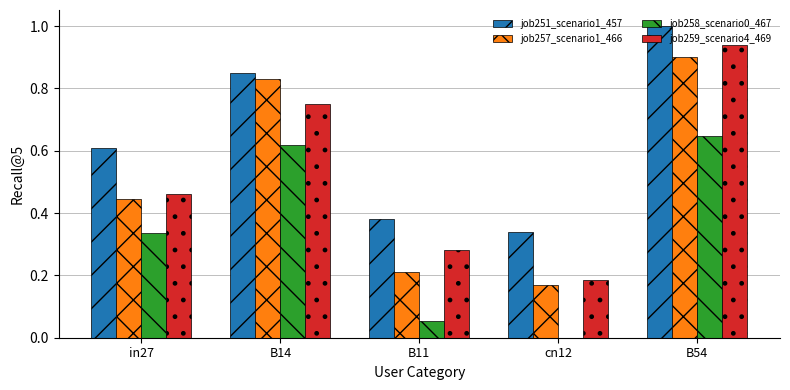

What are all the series names shown in the legend?

job251_scenario1_457, job257_scenario1_466, job258_scenario0_467, job259_scenario4_469